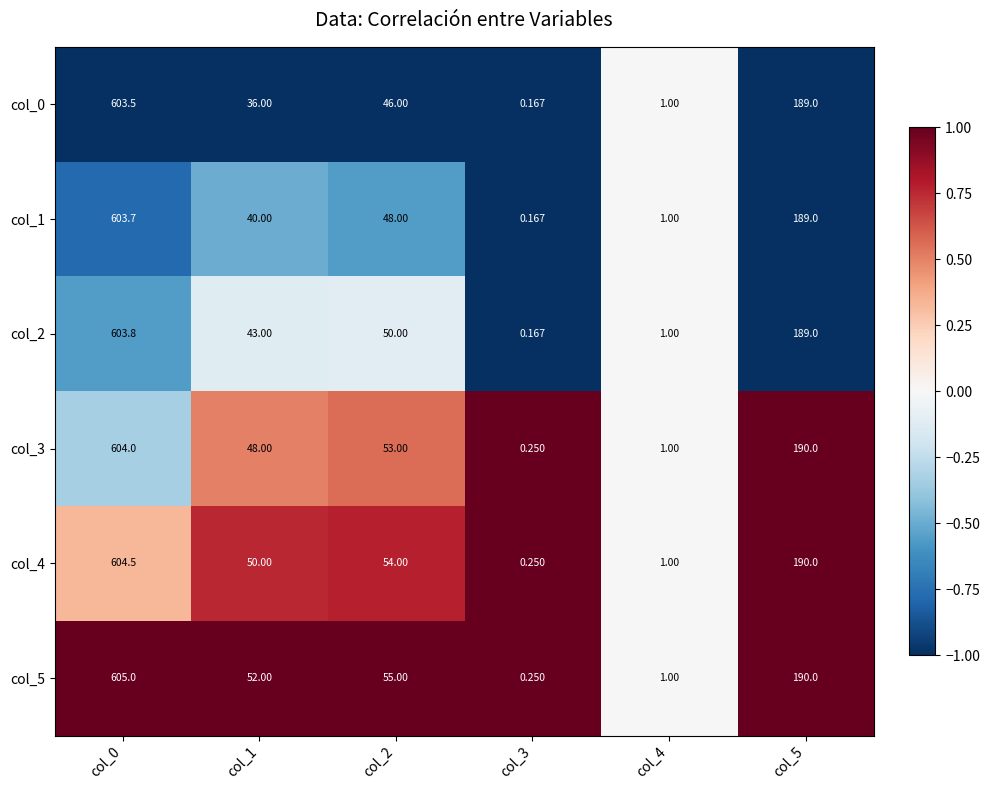

Is the value of col_0 at col_3 greater than the value of col_4 at col_2?

No